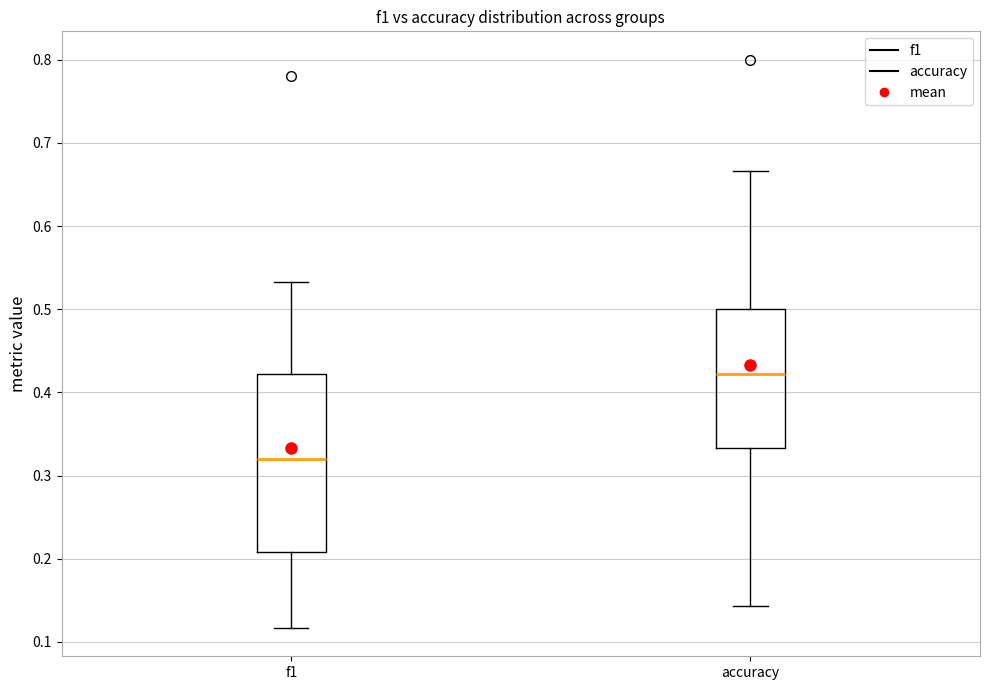

Which box has the highest median line?

accuracy